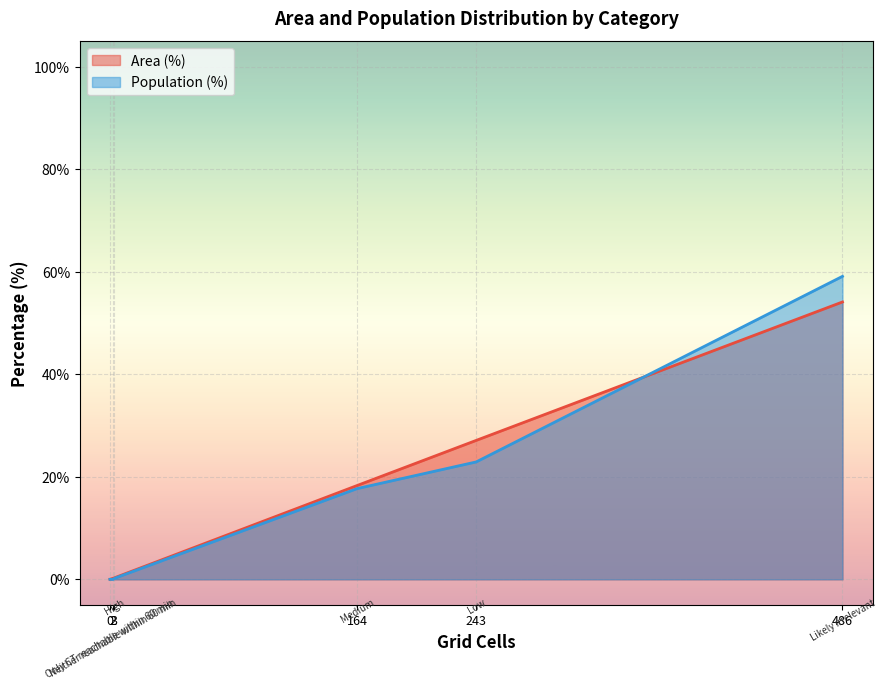

Which series has the largest range (max minus min)?

Population (%)